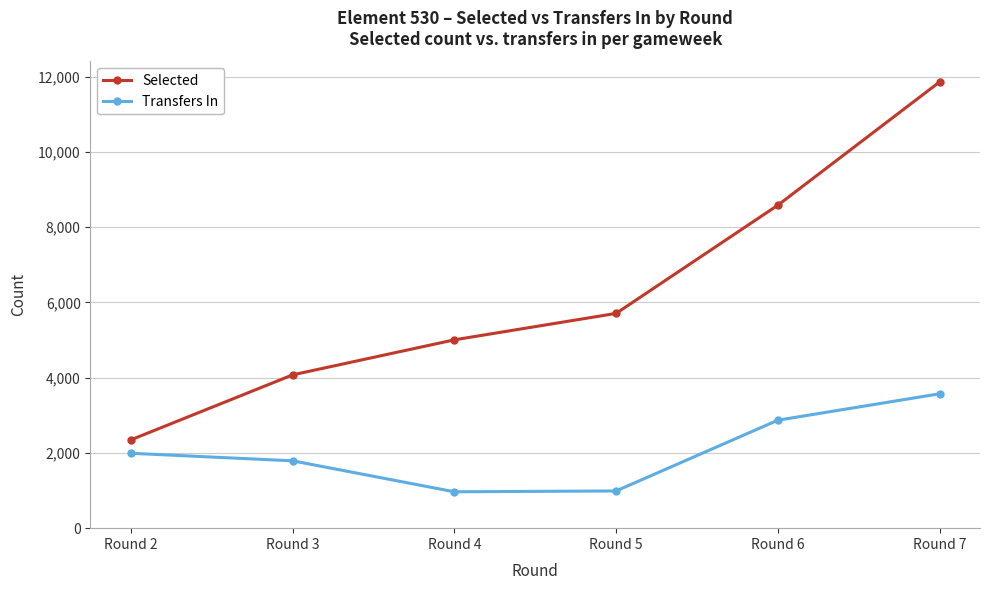

At which category is the sum across all series the highest?

Round 7